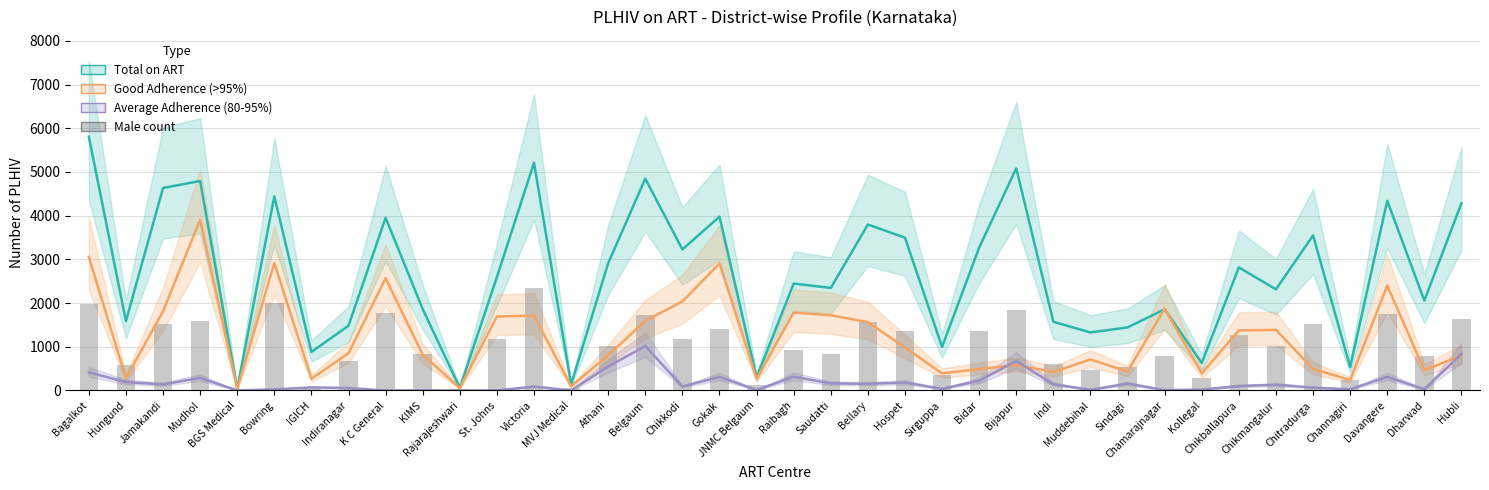

At Hospet, list the series in order from smallest to largest.

Average Adherence (80-95%), Good Adherence (>95%), Male count, Total on ART